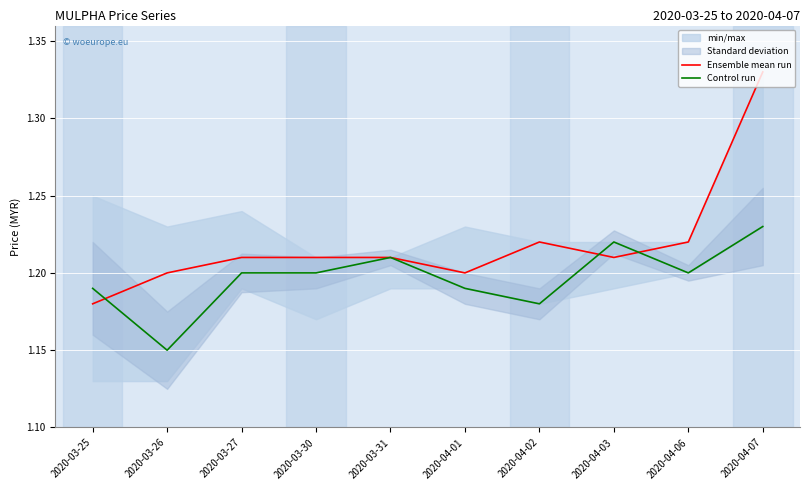

True or false: Control run has a value of 1.6 at 2020-03-31.

False